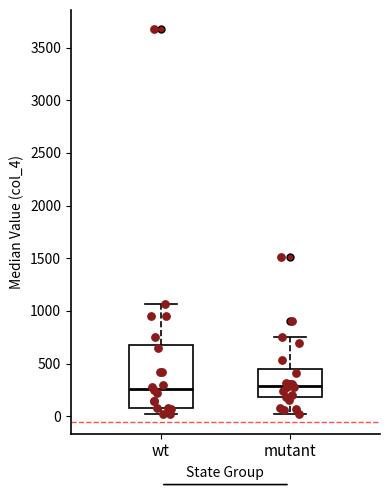

Where is the lower edge of the box for mutant on the y-axis? The values are not printed on the chart, so give them approximately, as read against the axis.

200